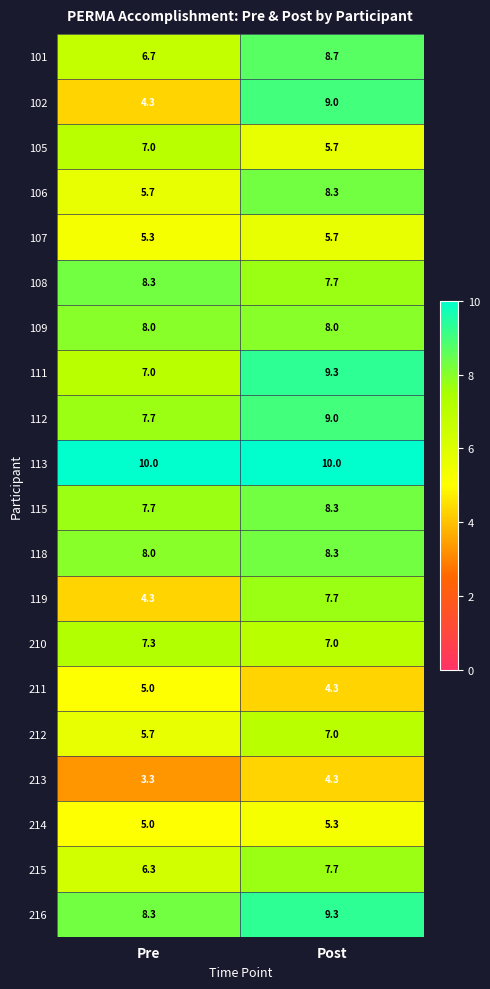

Rank the categories by 105 value from lowest to highest.

Post, Pre